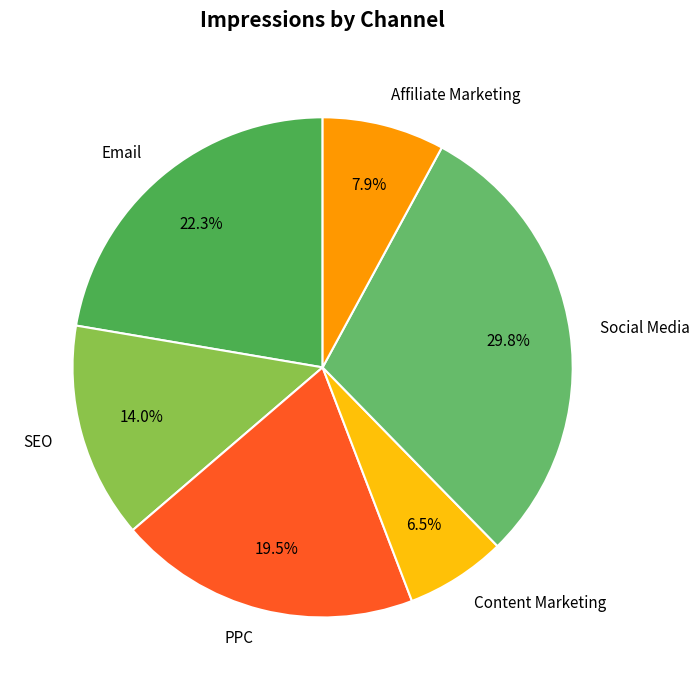

To the nearest percent, what is the difference between the Social Media and Content Marketing slice percentages?

23%